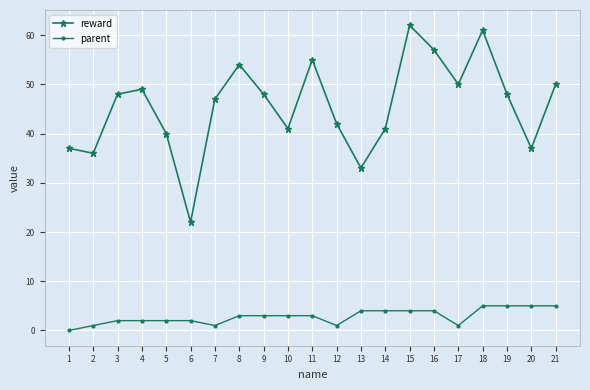

List the series in order of their peak value, highest first.

reward, parent